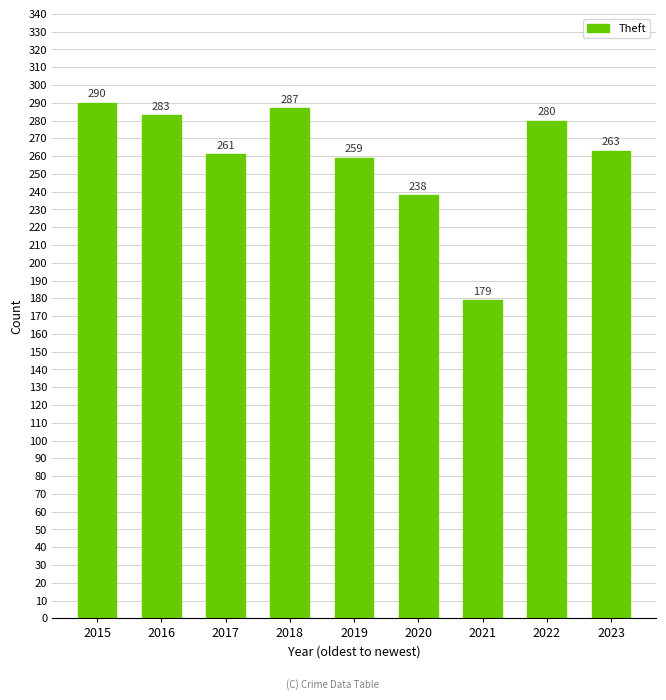

The chart shows a value of 179 at 2021. True or false?

True